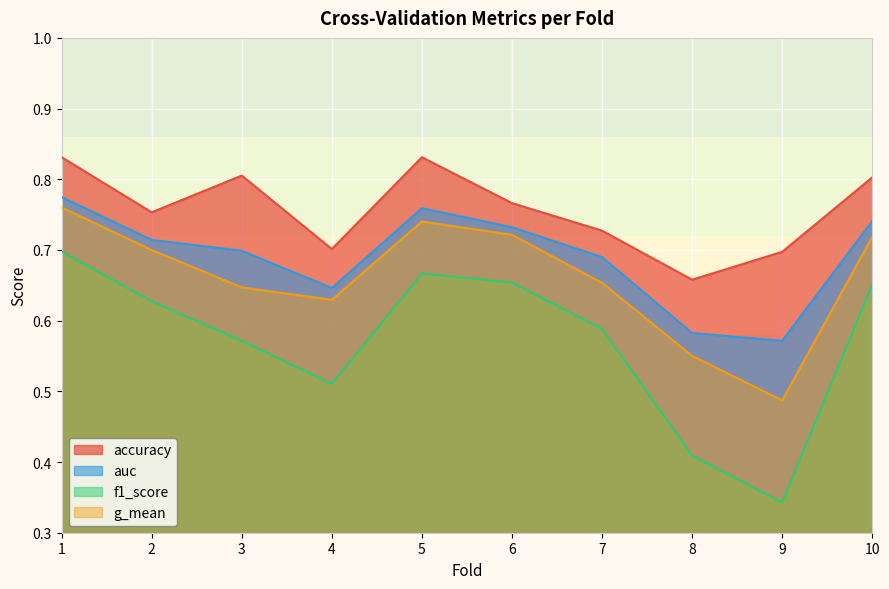

Where is the first local maximum for auc?

5